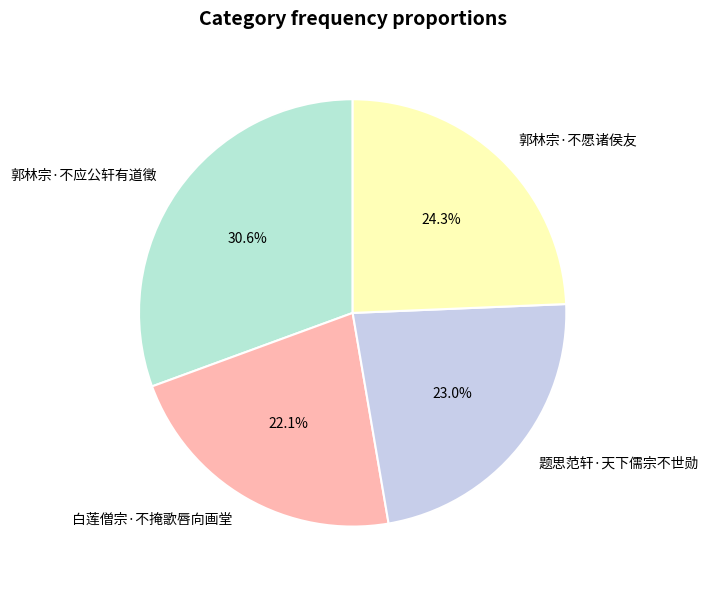

To the nearest percent, what is the combined percentage of 白莲僧宗·不掩歌唇向画堂 and 题思范轩·天下儒宗不世勋?

45%